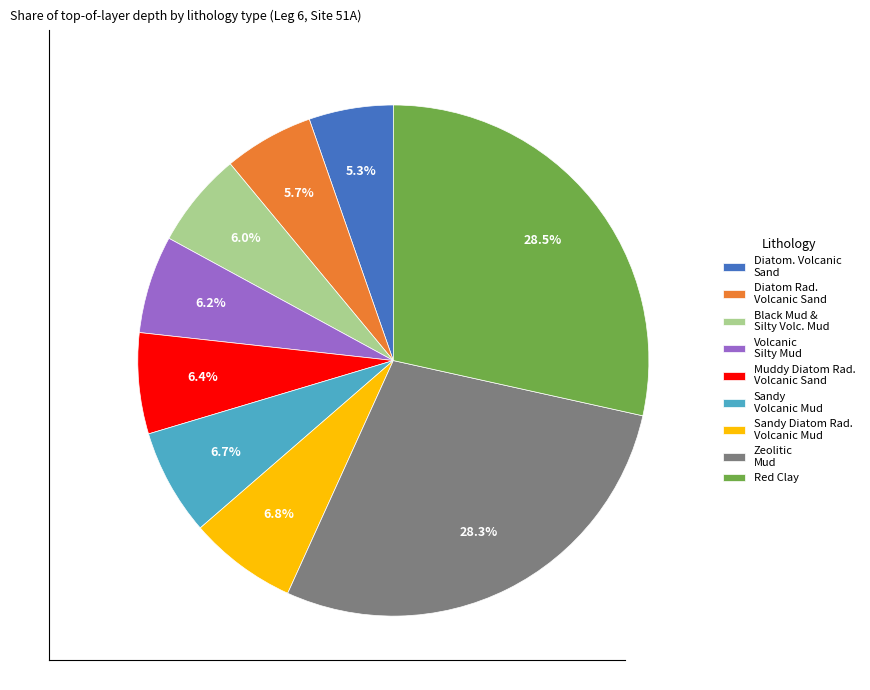

Between Zeolitic Mud and Muddy Diatom Rad. Volcanic Sand, which is larger?

Zeolitic Mud